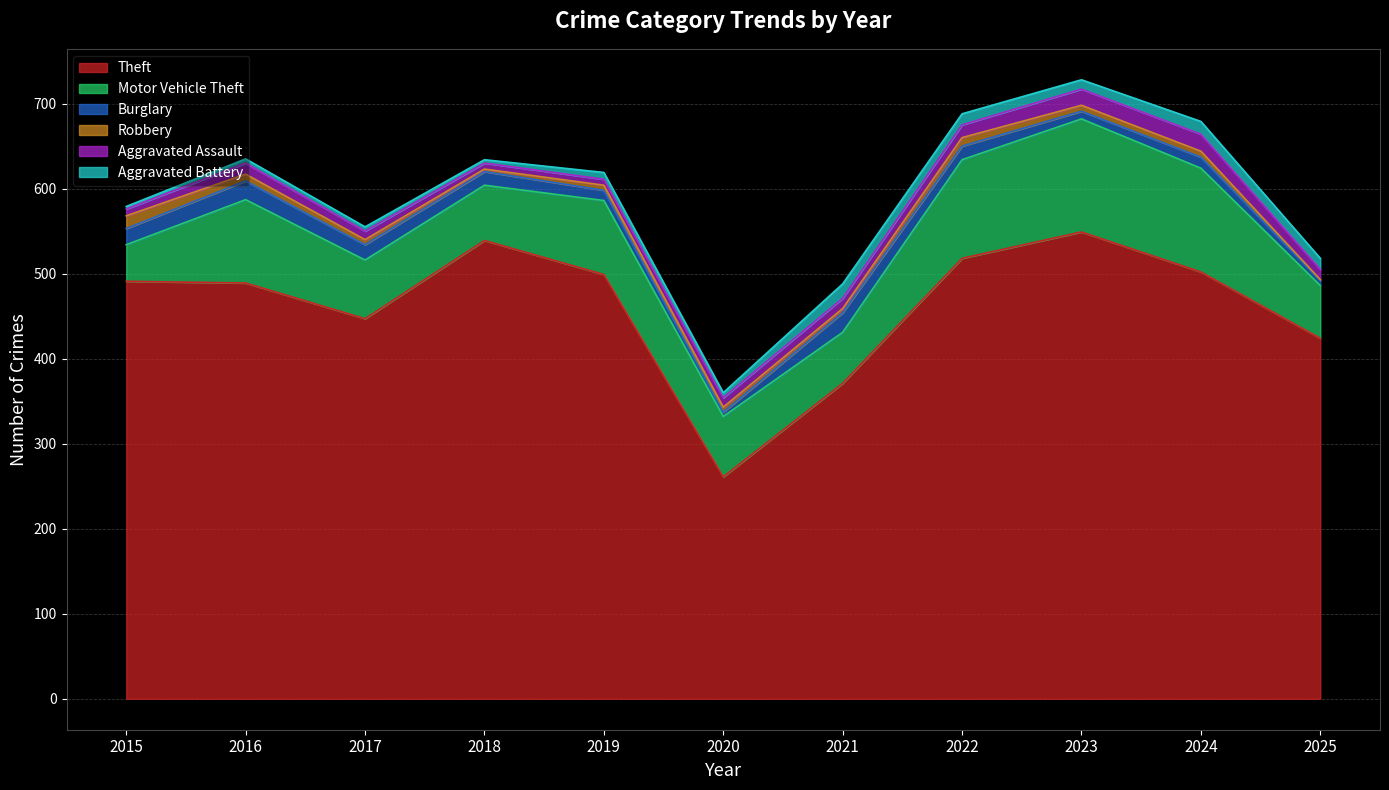

True or false: Burglary and Motor Vehicle Theft cross at least once.

False